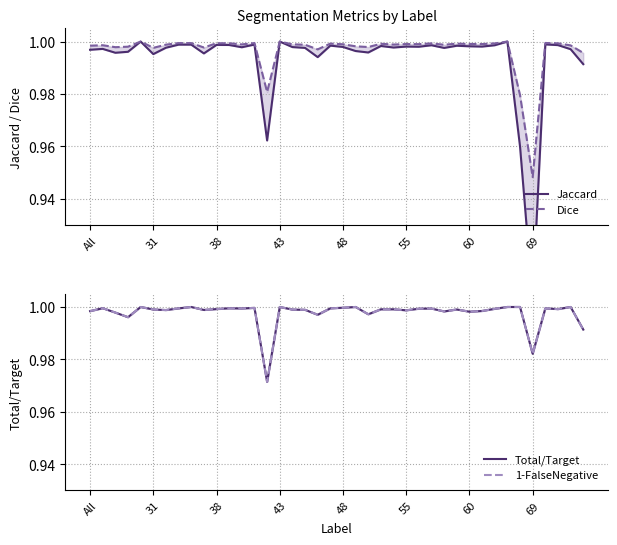

Which series has the widest spread of values?

Jaccard